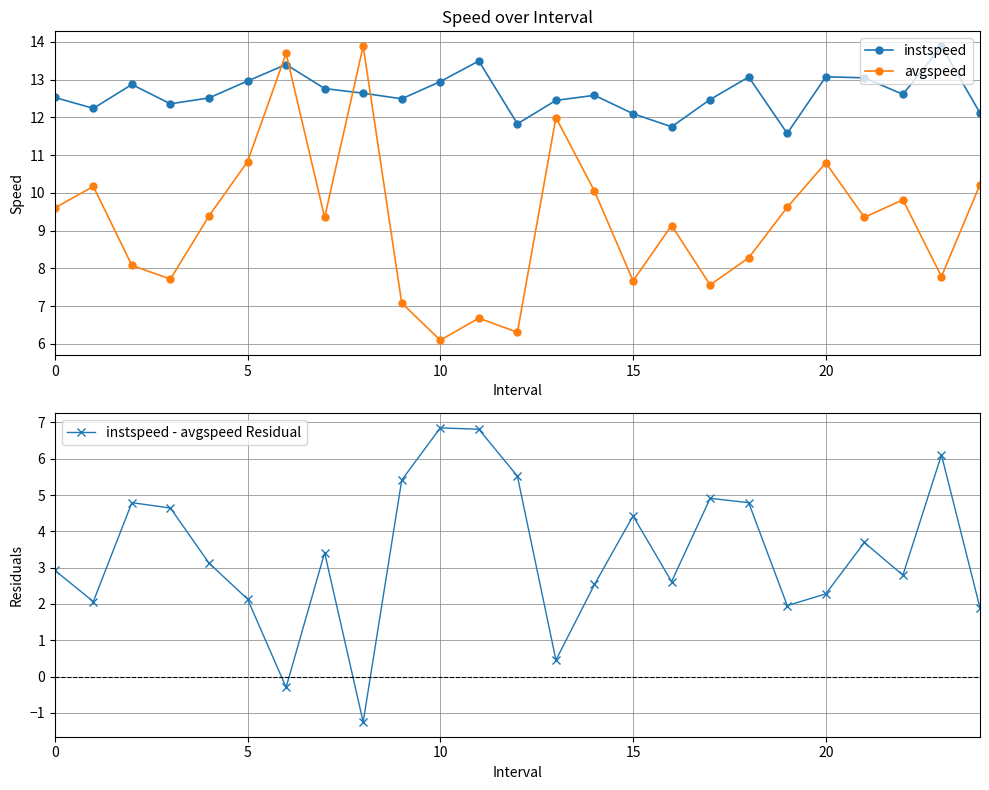

How many interior local peaks does the avgspeed series have?

8